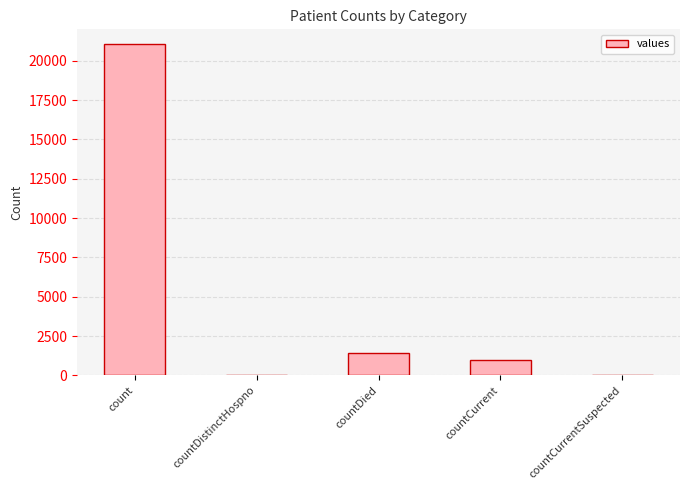

How many distinct data groups are displayed?

1